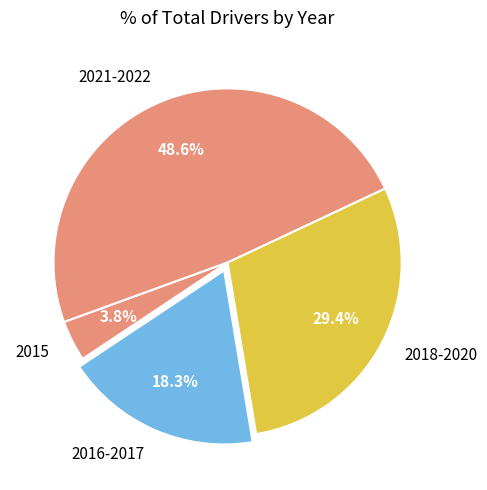

How much of the chart is everything except 2016-2017?

81.7%